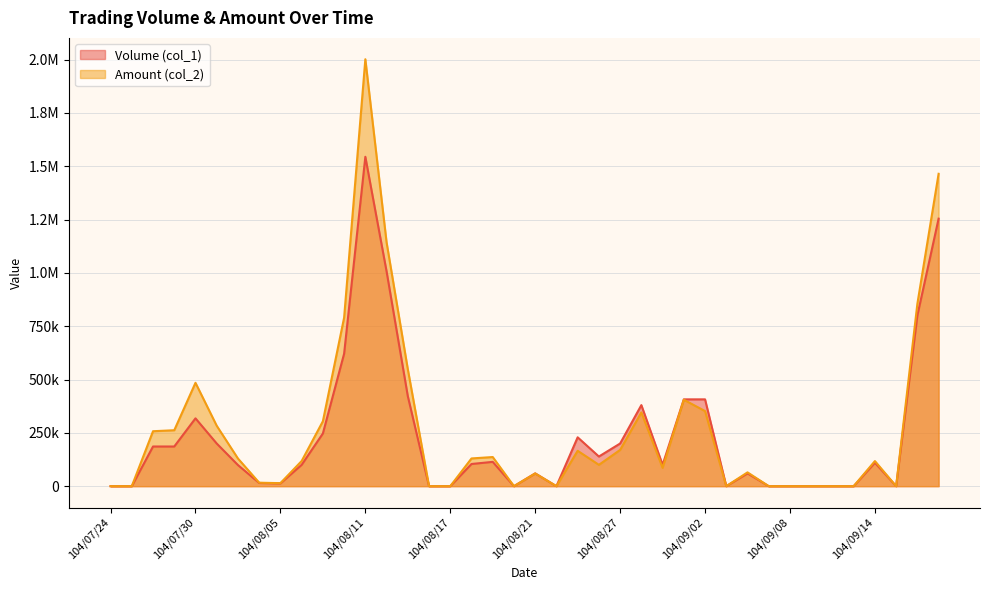

True or false: Amount (col_2) and Volume (col_1) cross at least once.

False